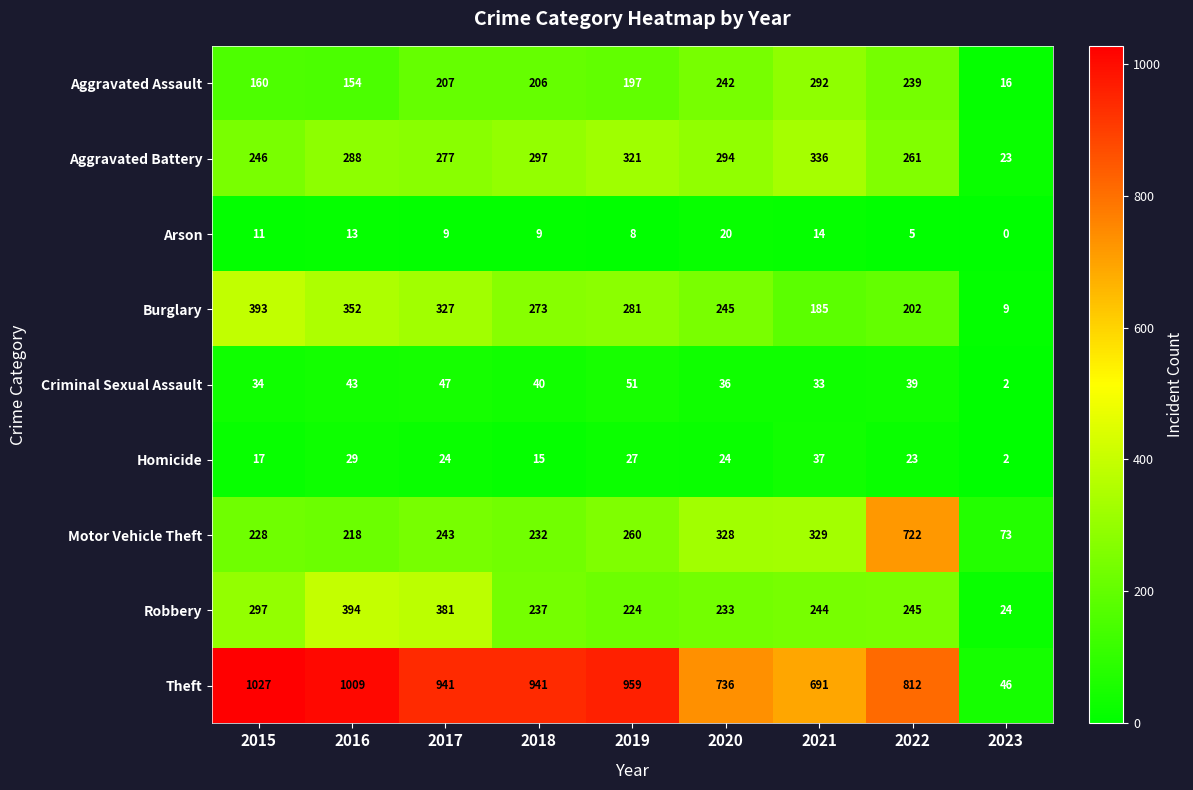

Where does the Homicide series first go above 24?

2016